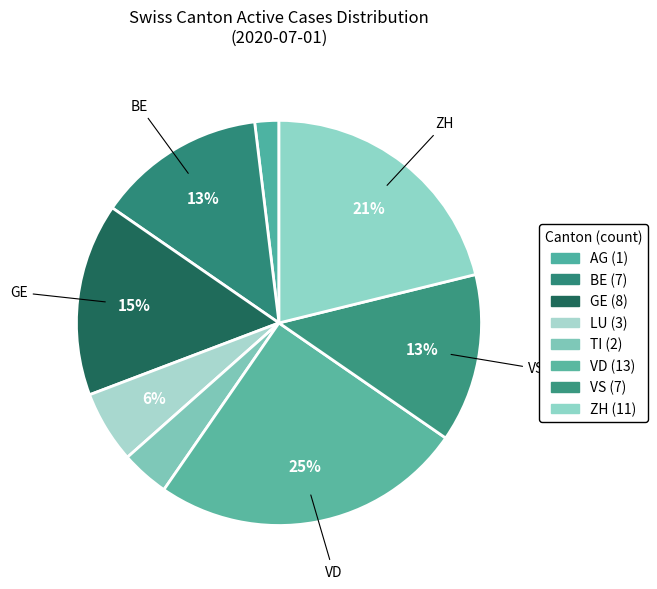

How many slices are in this pie chart?

8